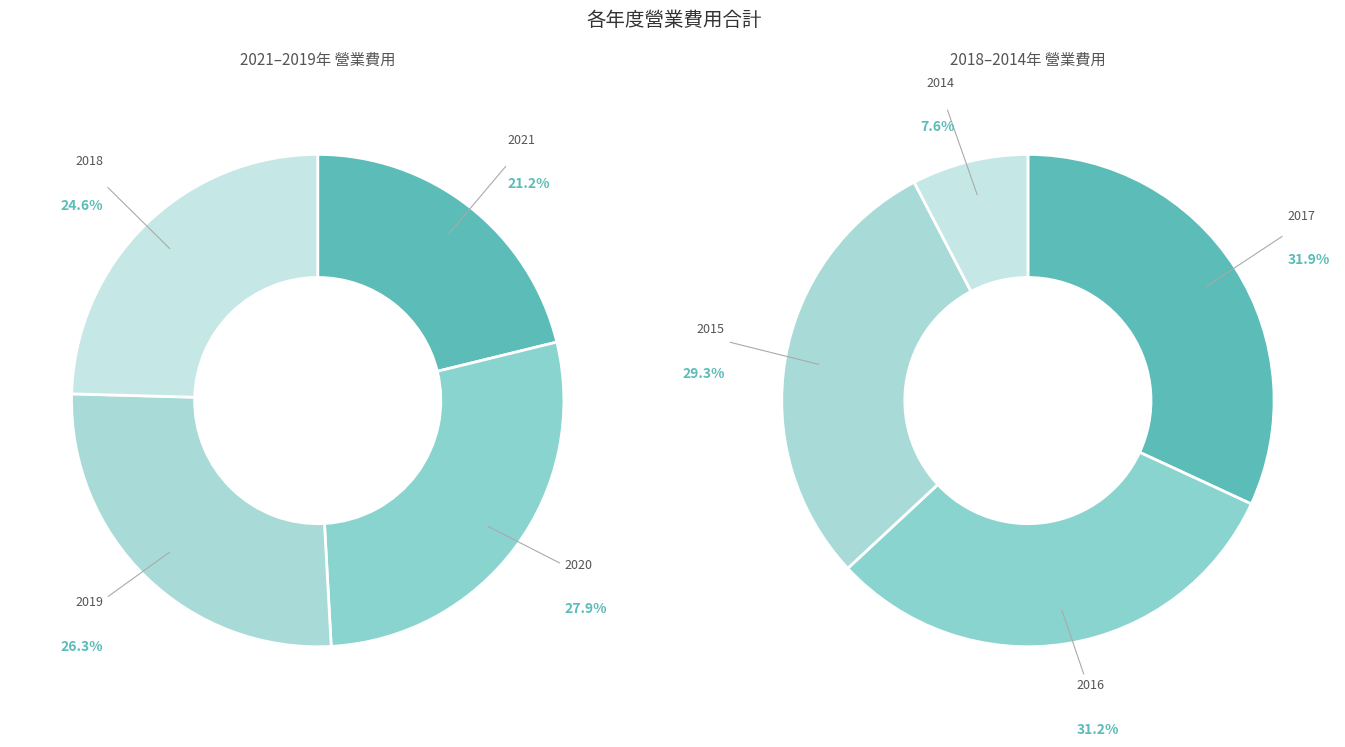

Does any single category account for the majority?

No